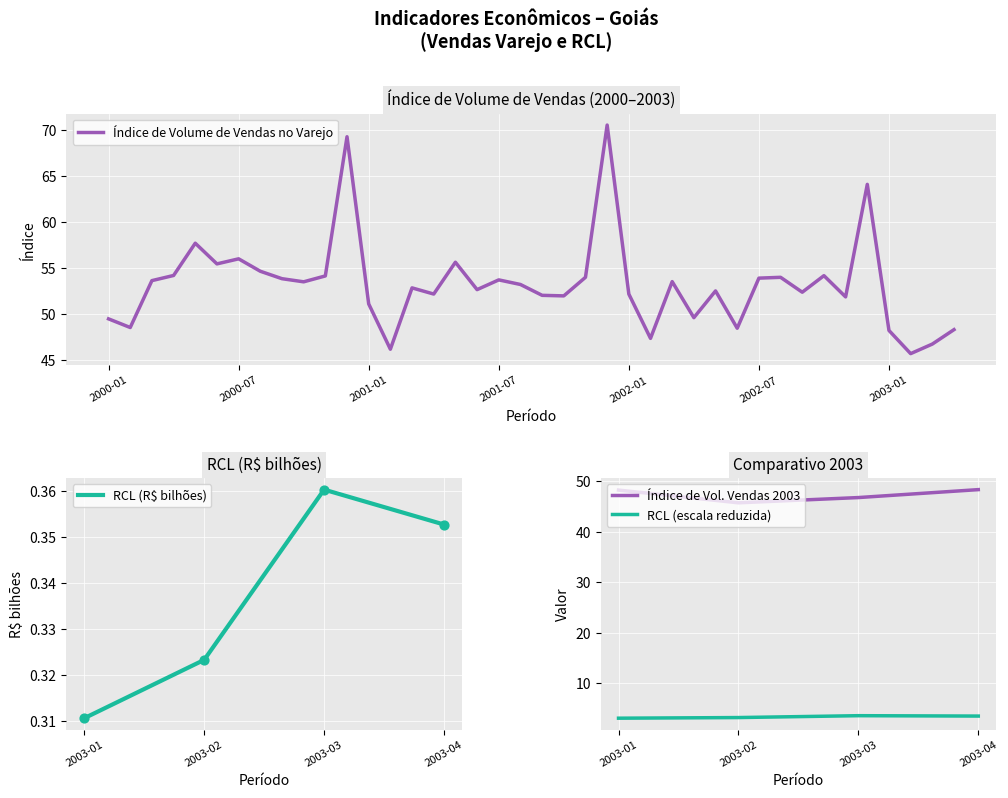

True or false: Índice de Volume de Vendas no Varejo has a value of 48.2 at 2003-01.

True